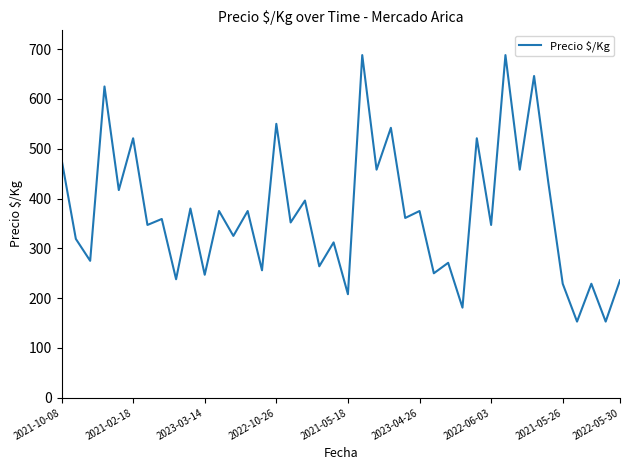

What is the difference between the maximum and minimum values?

535